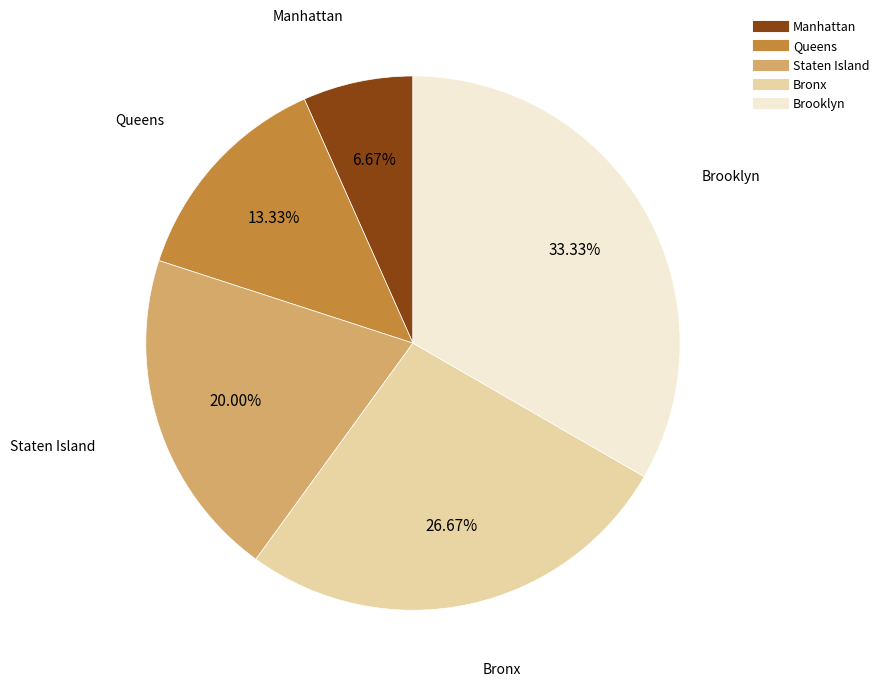

To the nearest percent, what is the average slice percentage?

20%